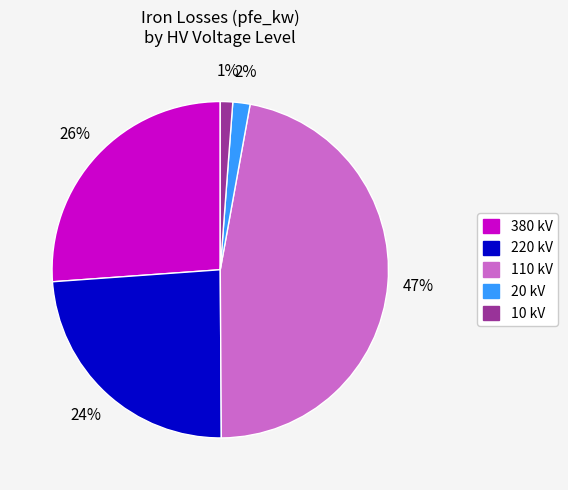

Is there a majority slice in this chart?

No